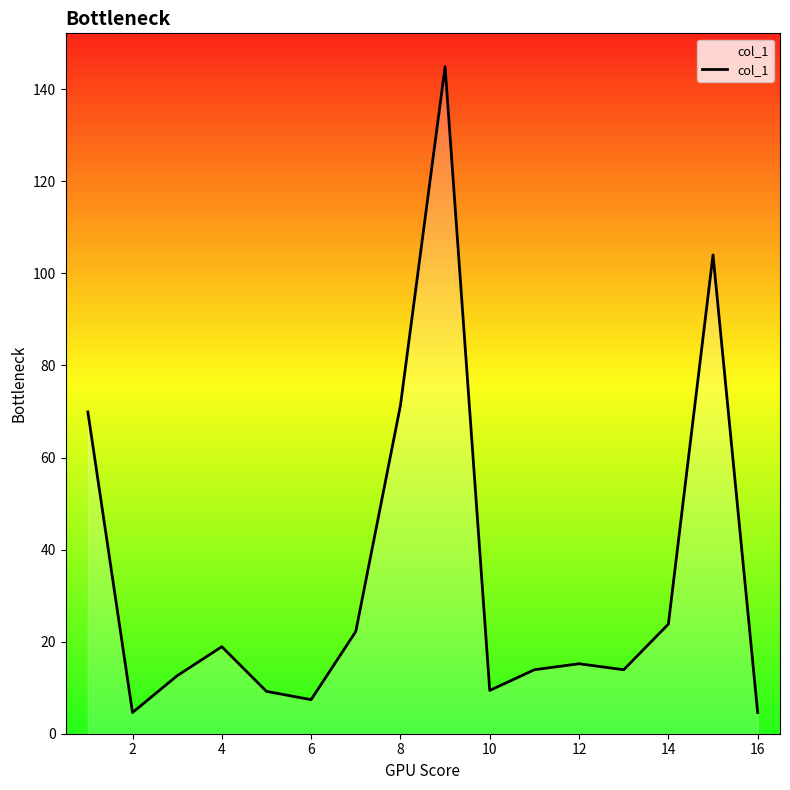

How many interior local peaks (higher than both neighbors) does the data have?

4